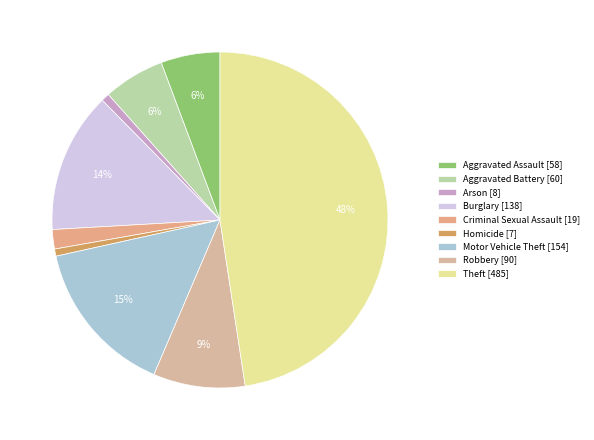

Count the number of slices in the pie.

9